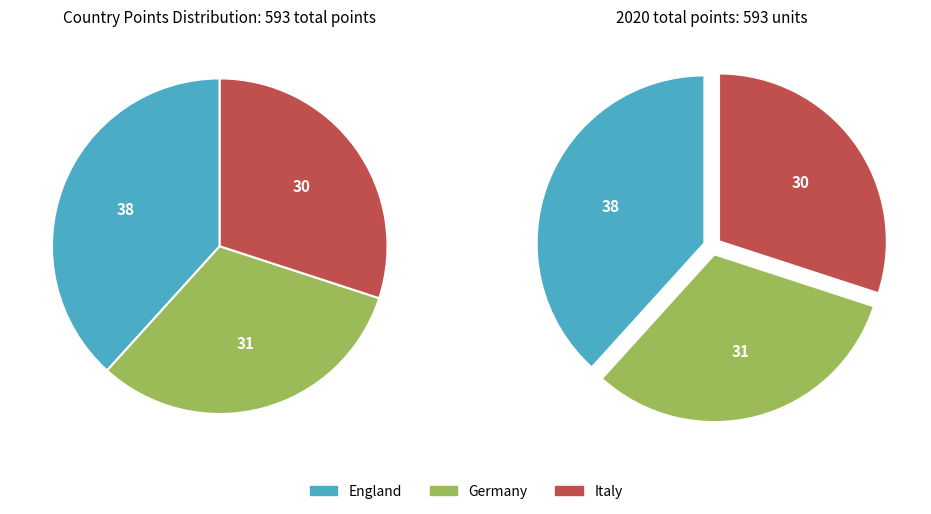

Which category has the smallest portion of the pie?

Italy